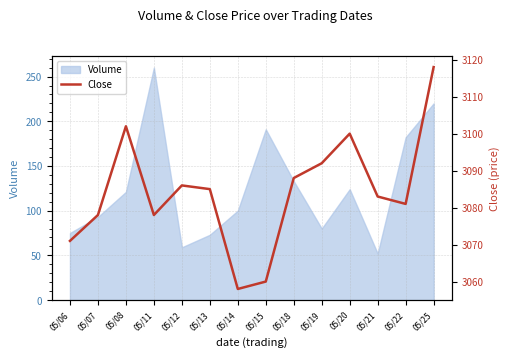

Where is the first local minimum?

05/11